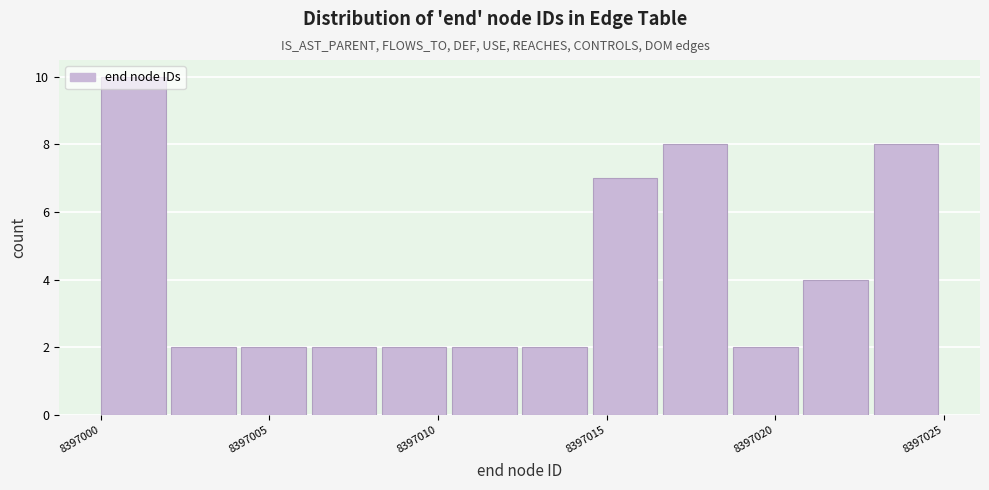

How tall is the bar that spans 8397000.0 to 8397002.0 on the x-axis? Neither the bar edges nor the heights are printed on the chart, so give them approximately, as read against the axes.

10